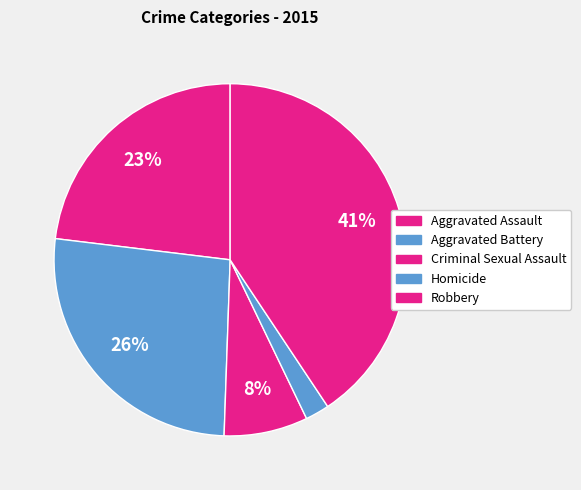

True or false: Aggravated Assault accounts for 23% of the total.

True